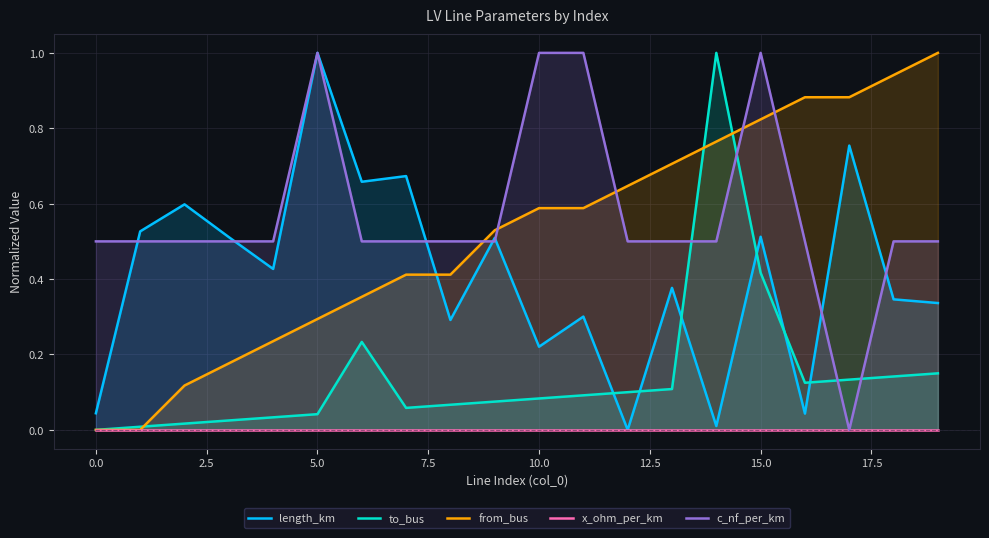

In length_km, how many points are higher than both neighbors (excluding endpoints)?

8